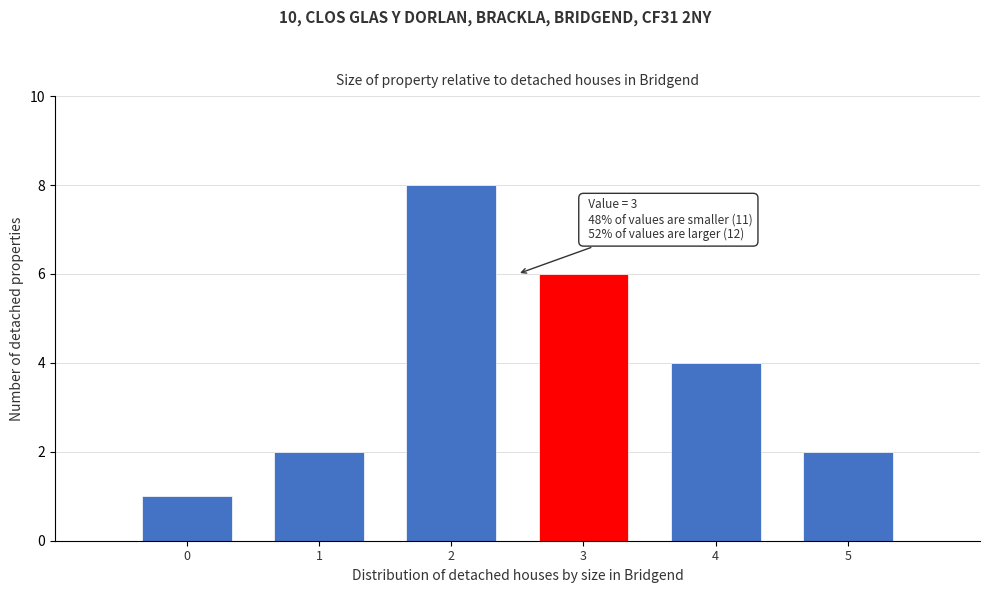

Reading right to left, list all the values displayed in this chart.

5=2	4=4	3=6	2=8	1=2	0=1